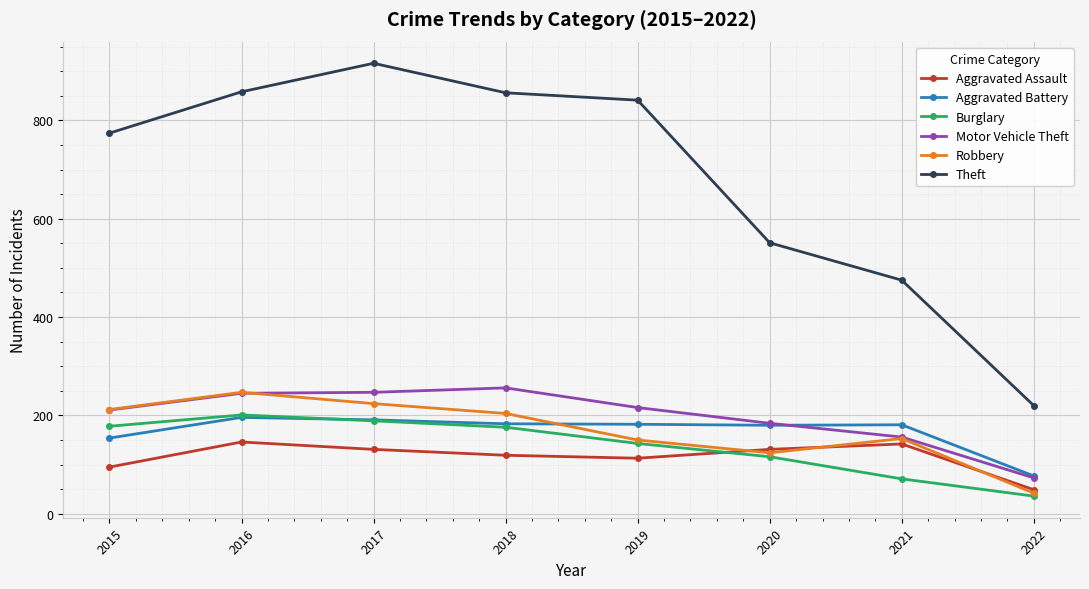

Where is Motor Vehicle Theft nearest to the value 164?

2021